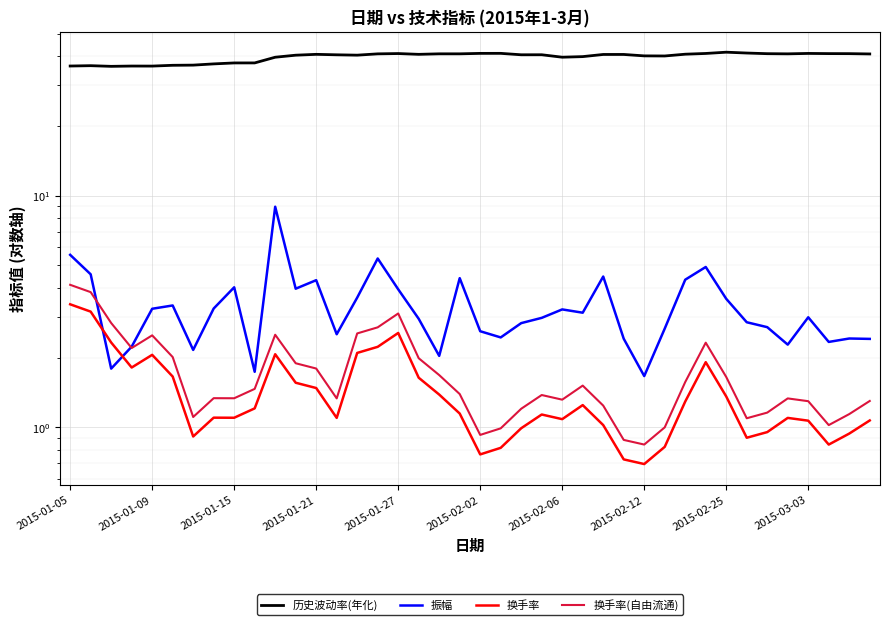

What is the total value across all series at 2015-02-02?

43.6